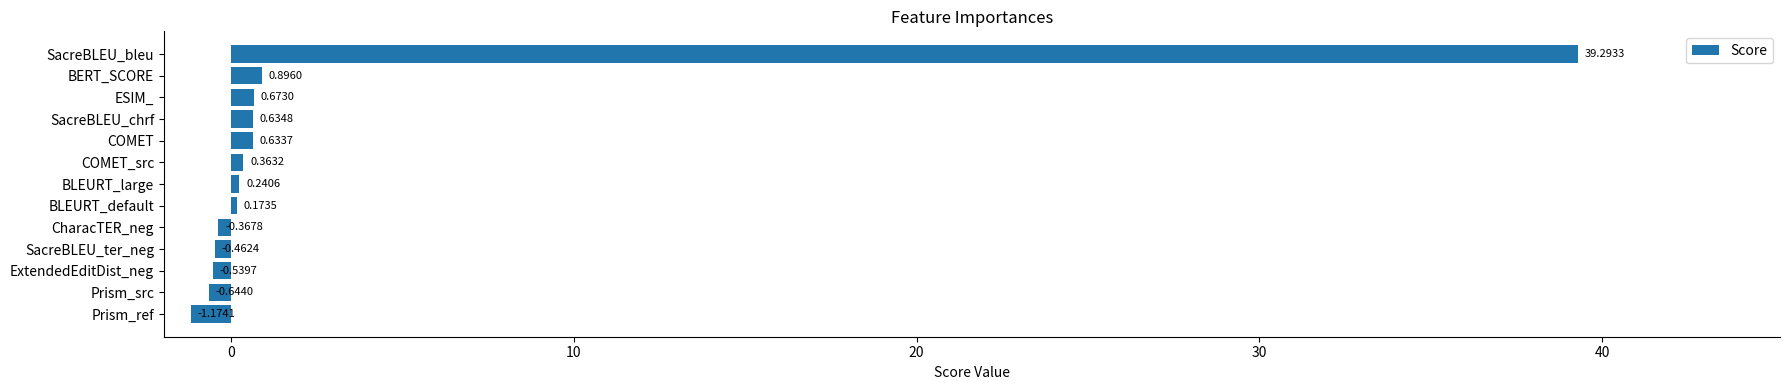

What is the greatest value displayed?

39.3